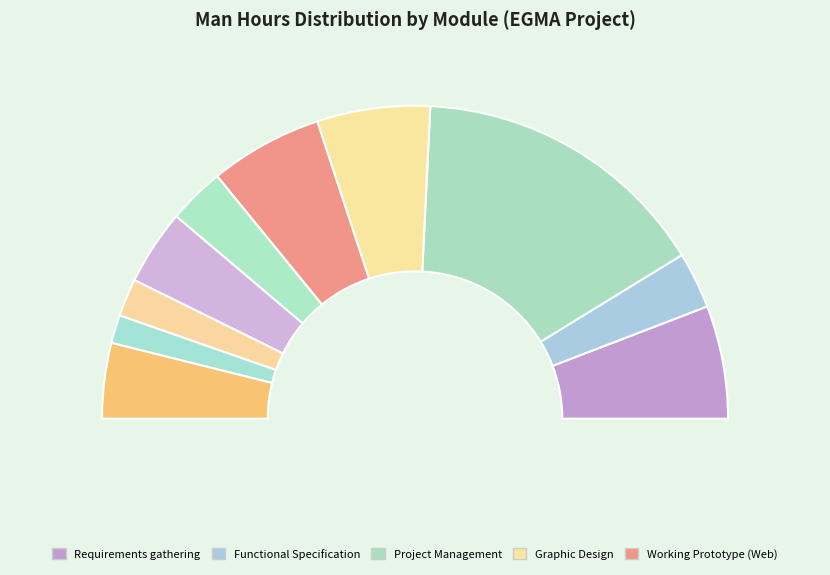

What is the largest slice in the pie chart?

Project Management